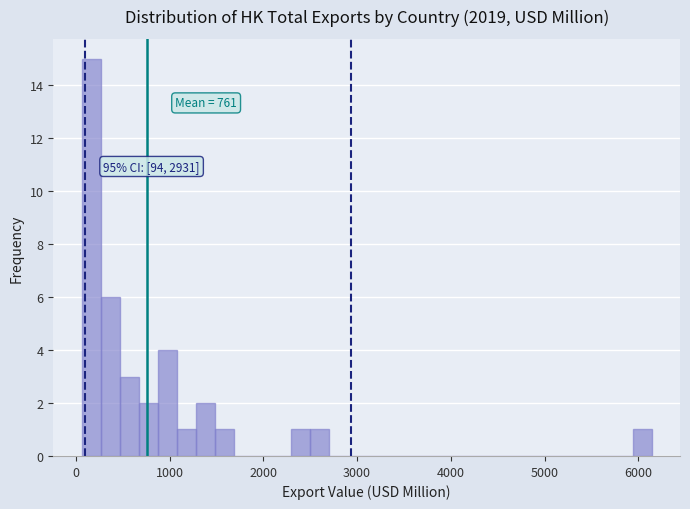

Read against the x-axis, roughly where is the centre of the tallest bar?

200